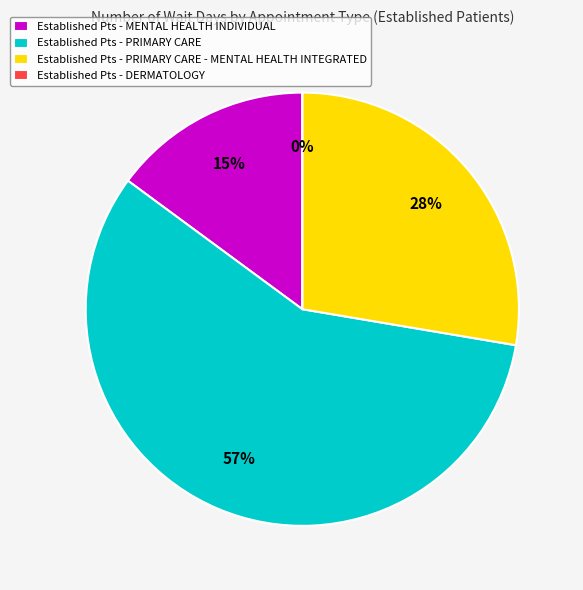

What is the change in value from PRIMARY CARE to DERMATOLOGY?

-2.7